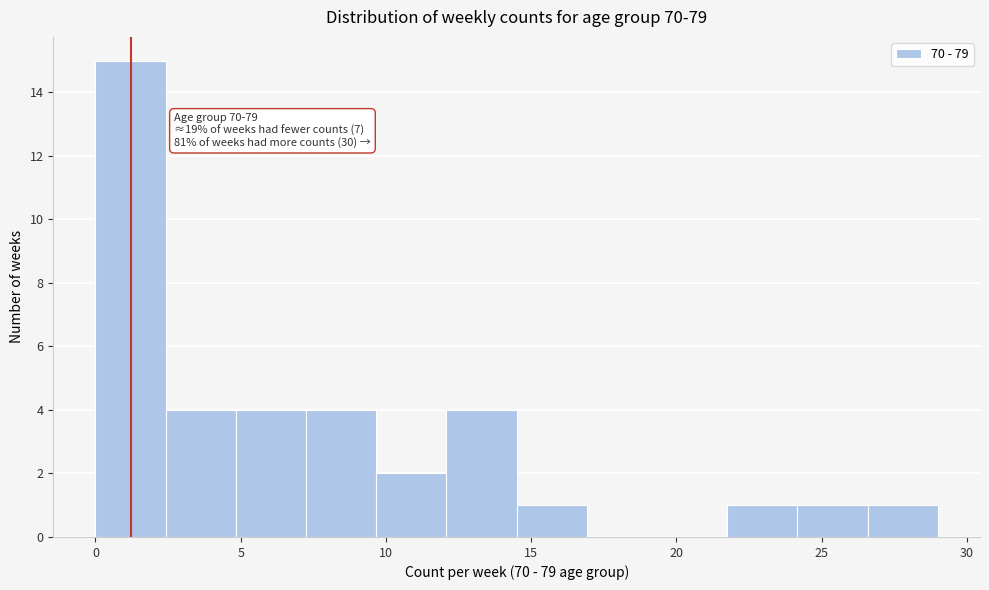

Over which range of the x-axis is the bar tallest?

0.0 to 2.5